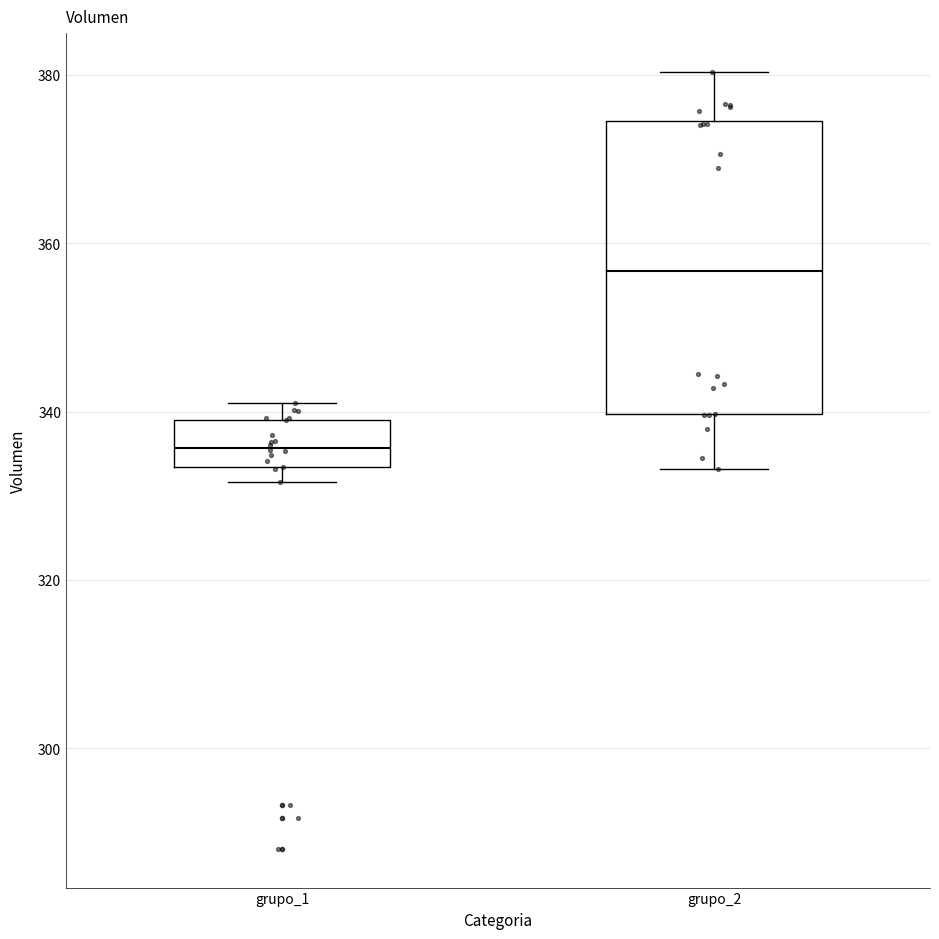

Where does the median line of the box for grupo_2 sit on the y-axis? The values are not printed on the chart, so give them approximately, as read against the axis.

356